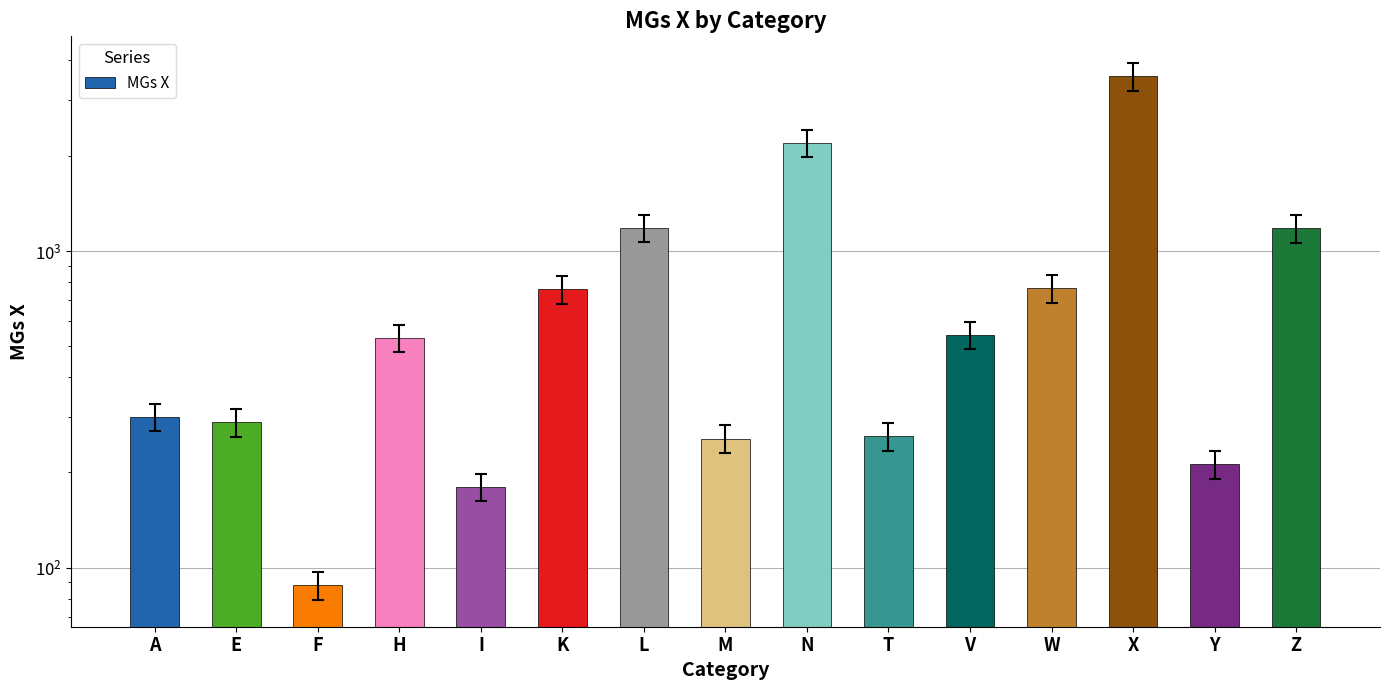

What is the smallest value displayed?

88